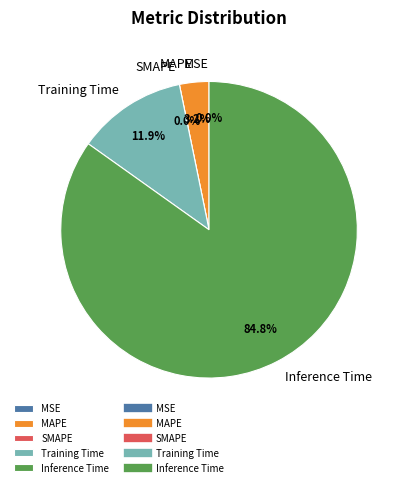

How many segments does this pie chart have?

5